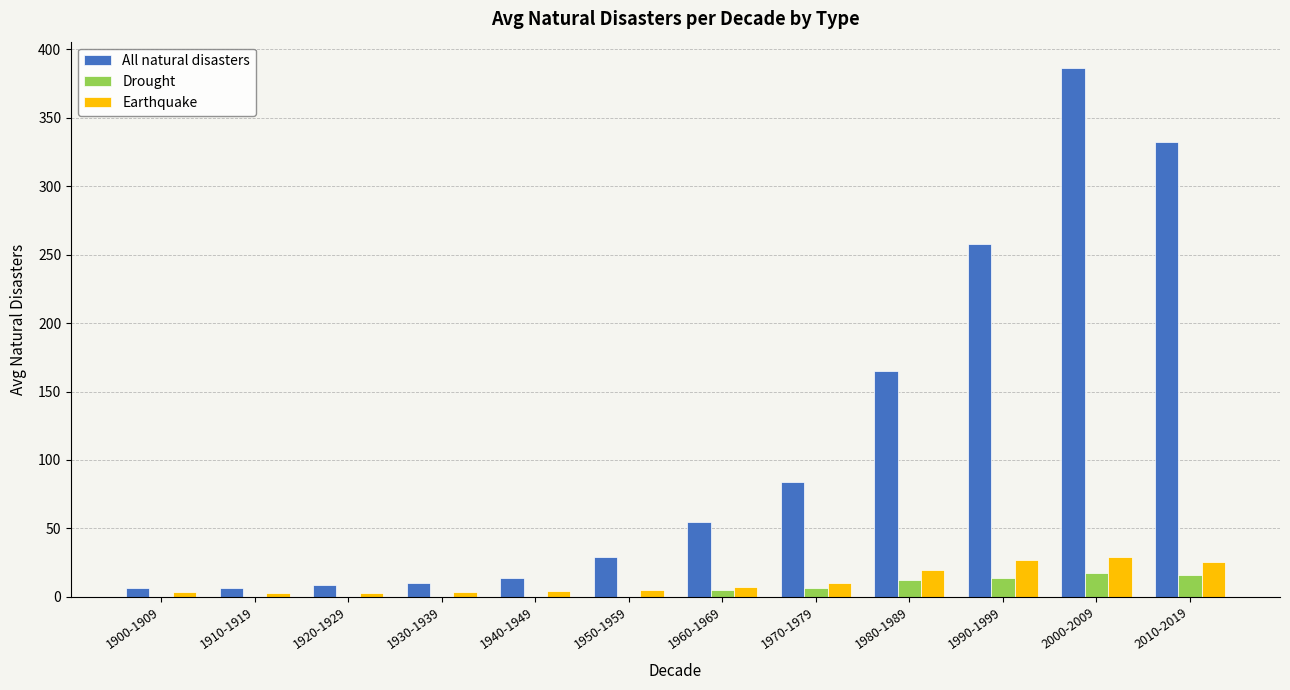

Which series has the largest total across all categories?

All natural disasters